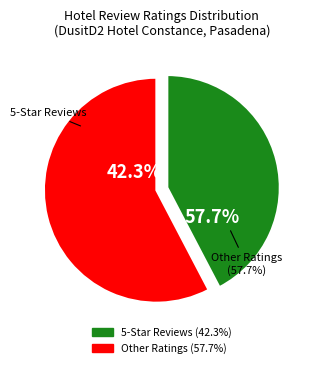

The 5 slice represents 50% of the pie. True or false?

False